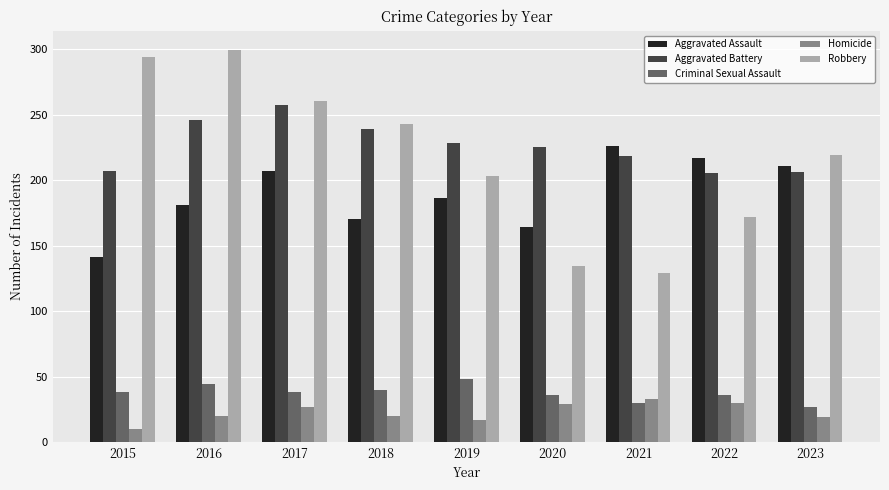

At how many categories does at least one series exceed 252?

3